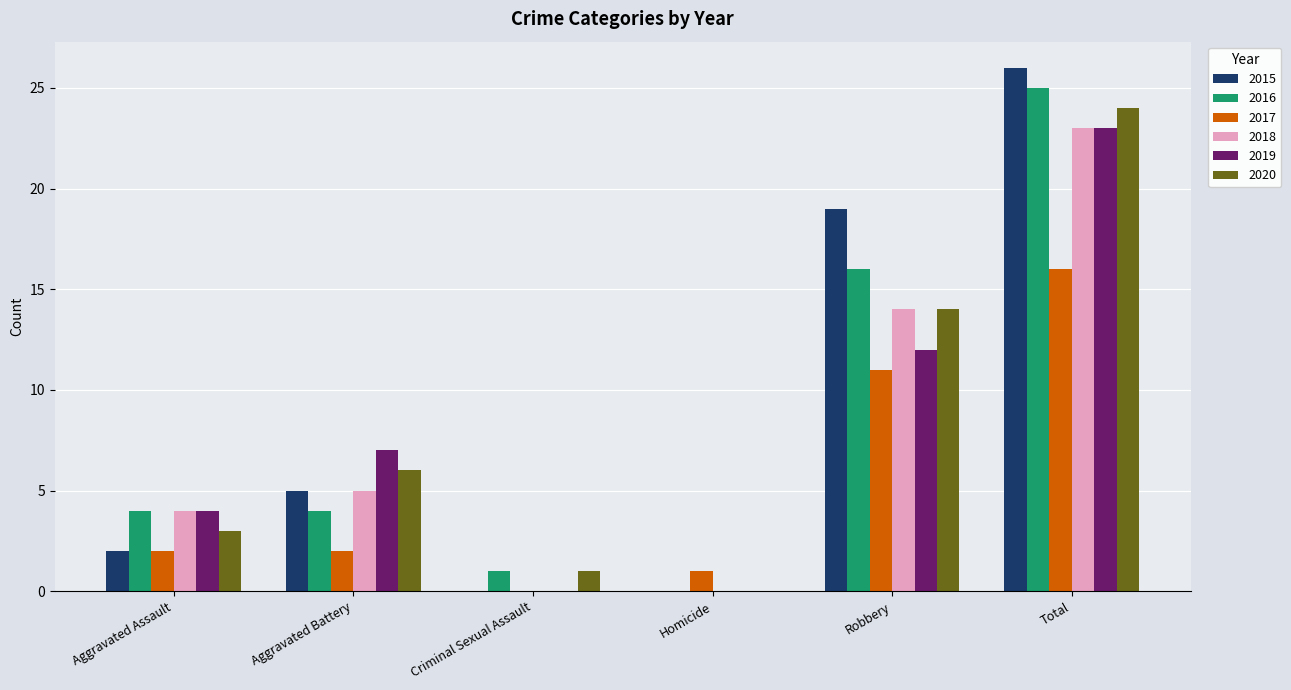

Reading left to right, extract all data points from this chart.

2015: Aggravated Assault=2	Aggravated Battery=5	Criminal Sexual Assault=0	Homicide=0	Robbery=19	Total=26
2016: Aggravated Assault=4	Aggravated Battery=4	Criminal Sexual Assault=1	Homicide=0	Robbery=16	Total=25
2017: Aggravated Assault=2	Aggravated Battery=2	Criminal Sexual Assault=0	Homicide=1	Robbery=11	Total=16
2018: Aggravated Assault=4	Aggravated Battery=5	Criminal Sexual Assault=0	Homicide=0	Robbery=14	Total=23
2019: Aggravated Assault=4	Aggravated Battery=7	Criminal Sexual Assault=0	Homicide=0	Robbery=12	Total=23
2020: Aggravated Assault=3	Aggravated Battery=6	Criminal Sexual Assault=1	Homicide=0	Robbery=14	Total=24